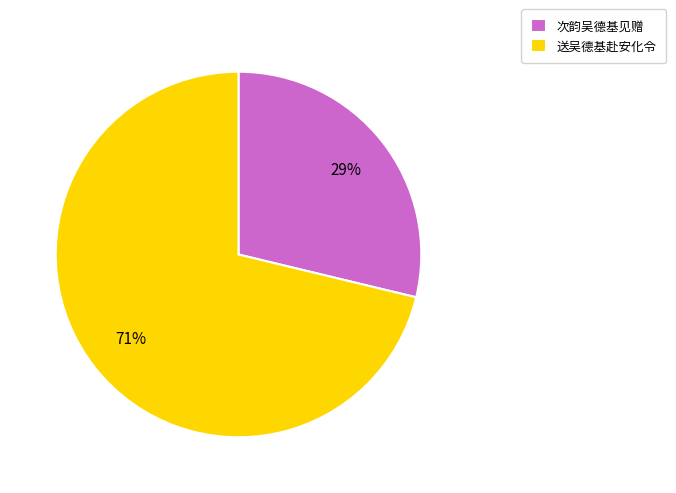

To the nearest percent, what is the difference between the largest and smallest slice percentages?

42%